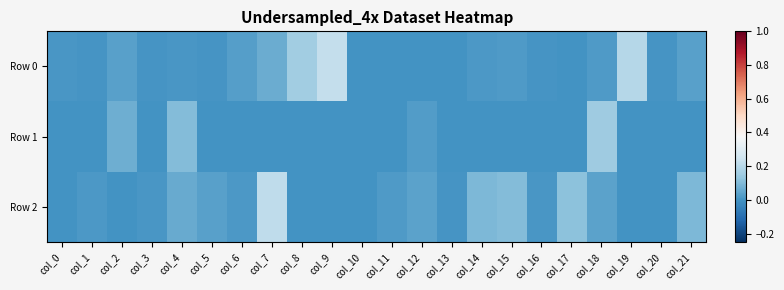

At how many categories does at least one series exceed 0?

22